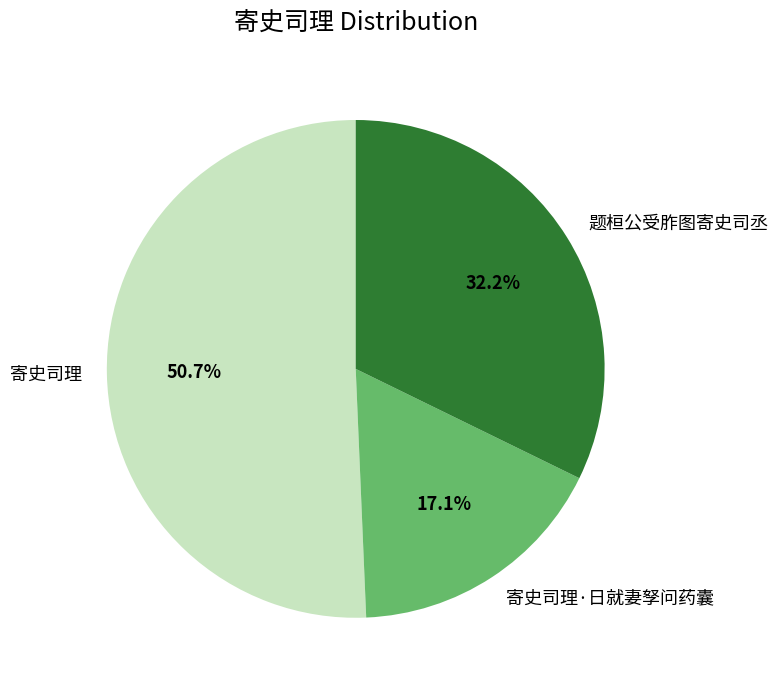

Combined, what portion of the pie is 寄史司理 and 题桓公受胙图寄史司丞?

82.9%